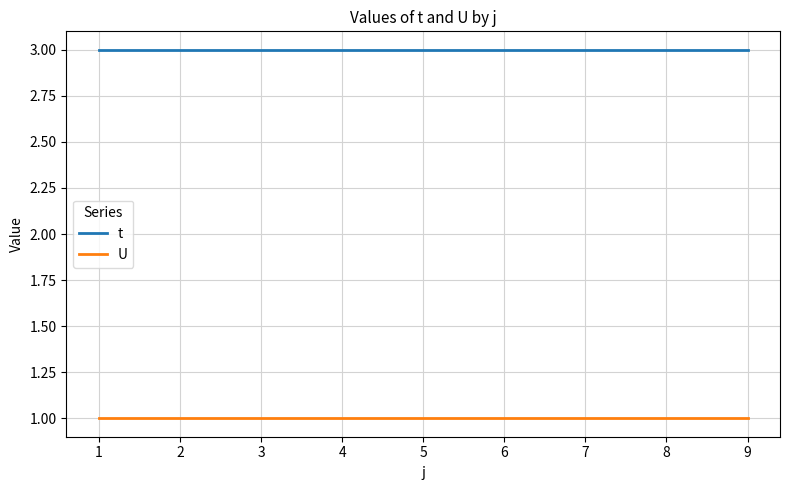

True or false: t and U cross at least once.

False